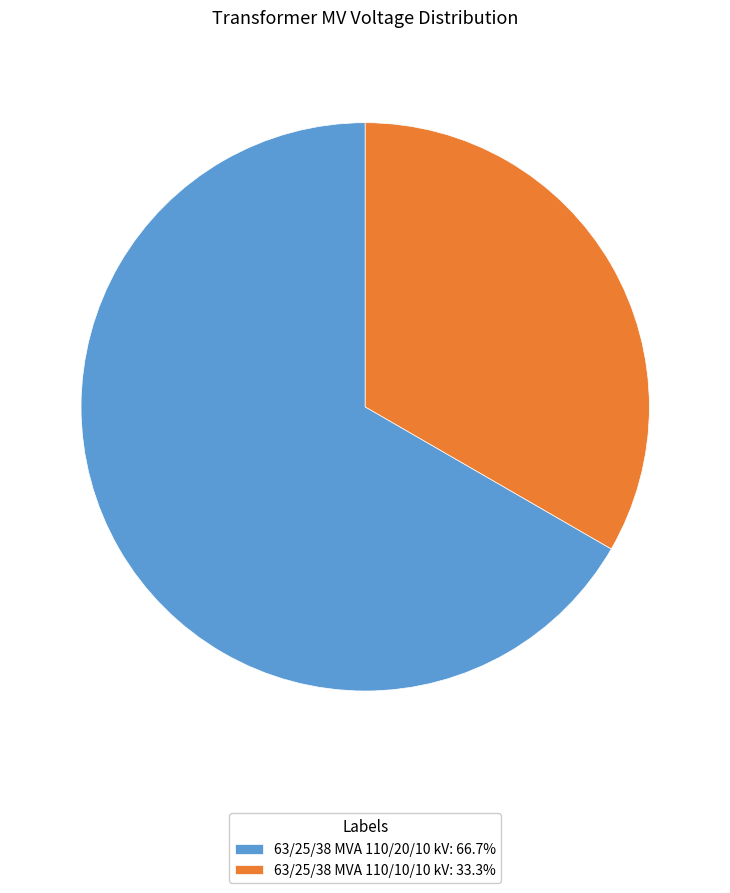

Does 63/25/38 MVA 110/20/10 kV represent more than half of the total?

Yes